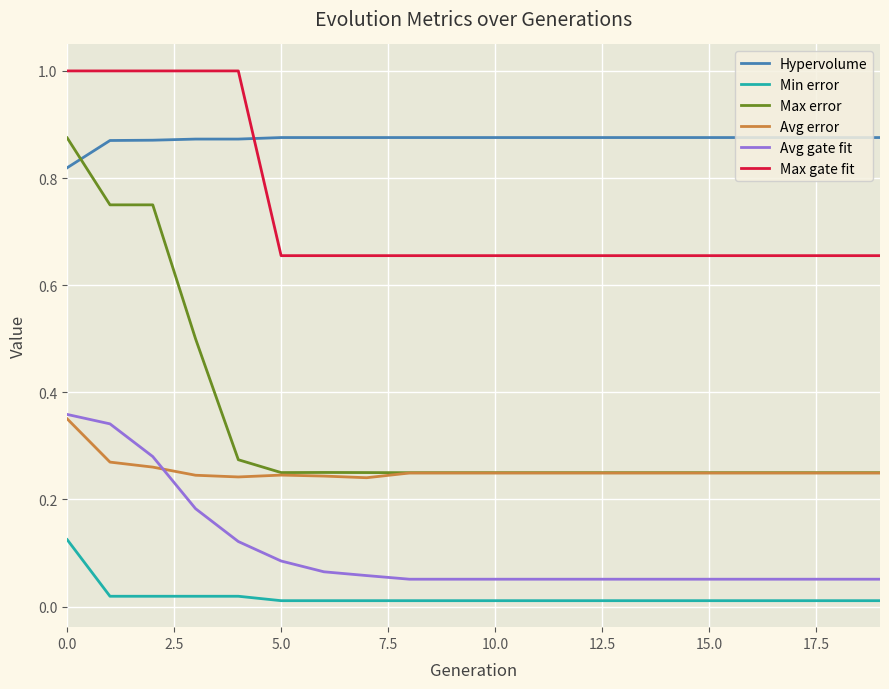

True or false: Avg error and Avg gate fit cross at least once.

True